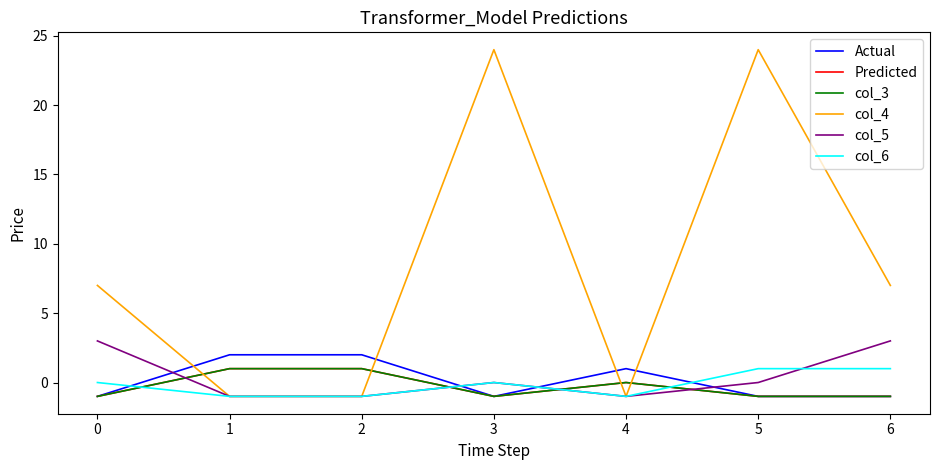

True or false: Actual and Predicted cross at least once.

False